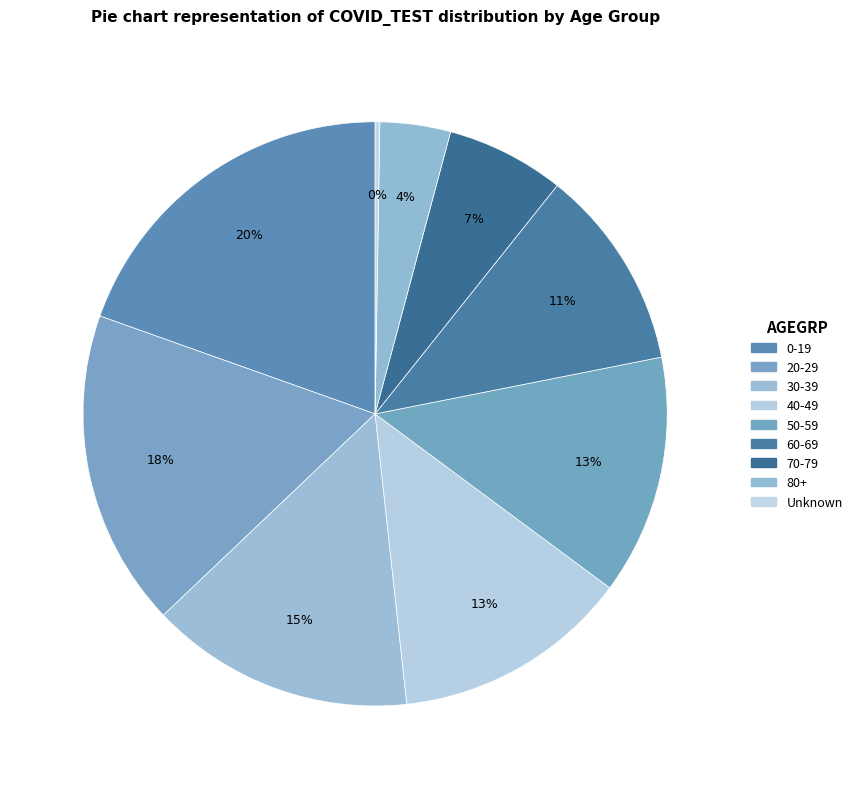

The 80+ slice represents 1% of the pie. True or false?

False